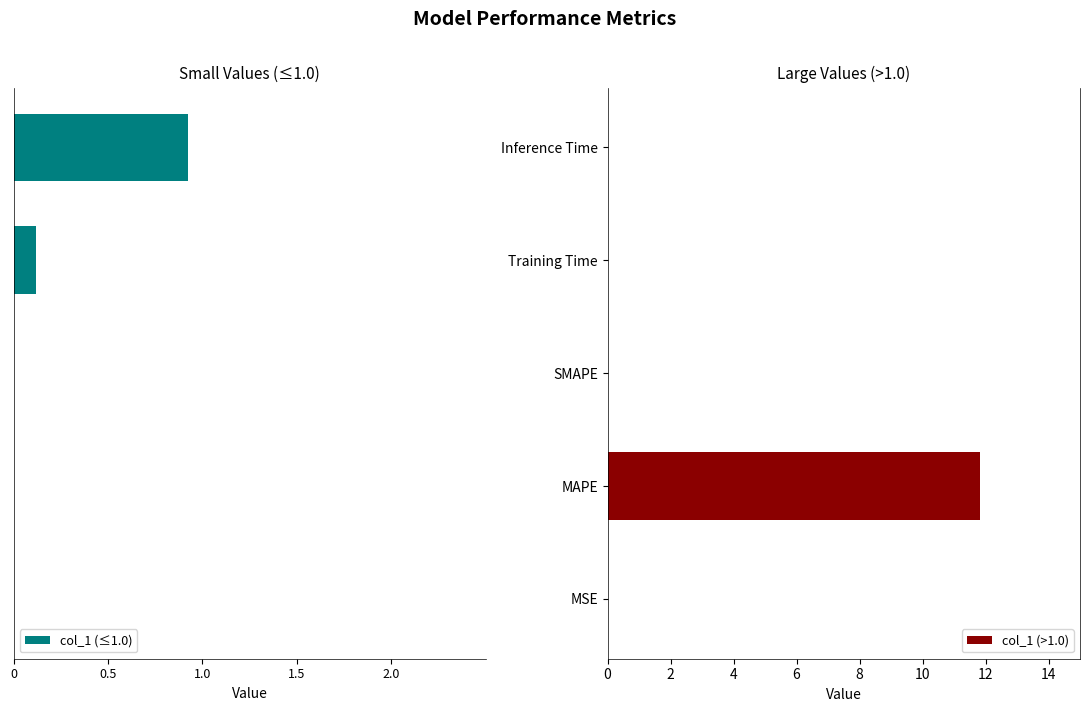

The value of col_1 (>1.0) at Inference Time is 4.7. True or false?

False